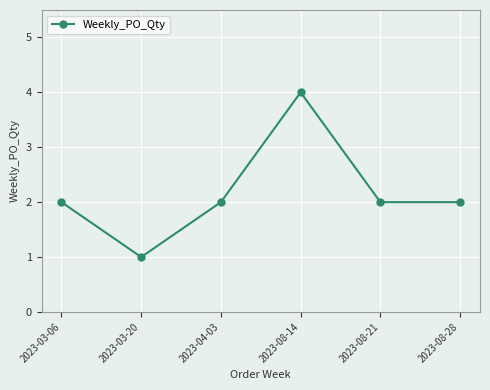

Reading left to right, list all the values displayed in this chart.

2023-03-06=2	2023-03-20=1	2023-04-03=2	2023-08-14=4	2023-08-21=2	2023-08-28=2